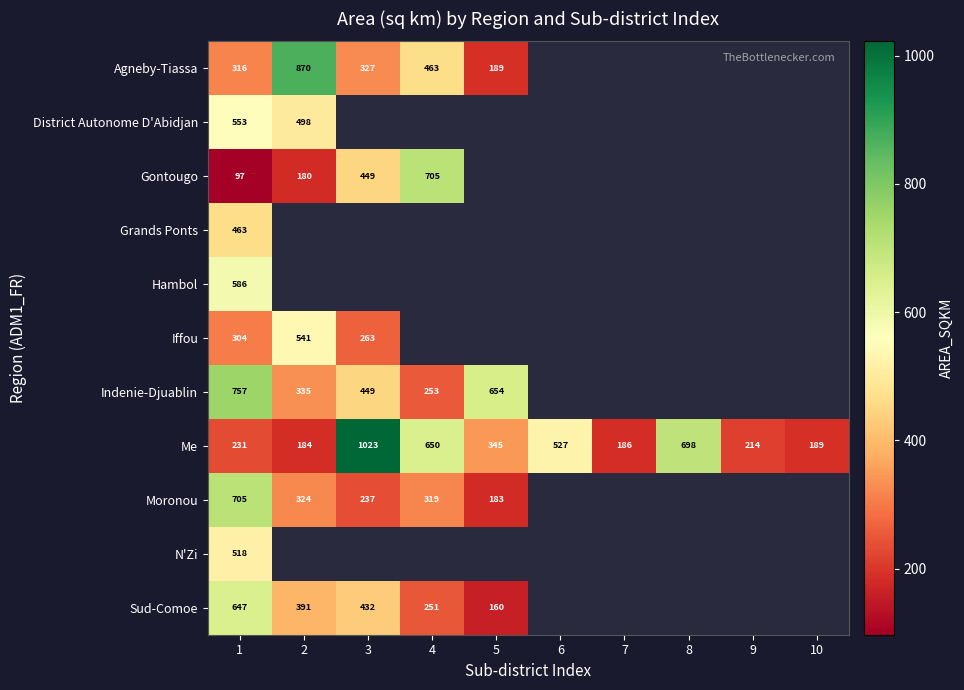

Read the Hambol value at 1.

586.4